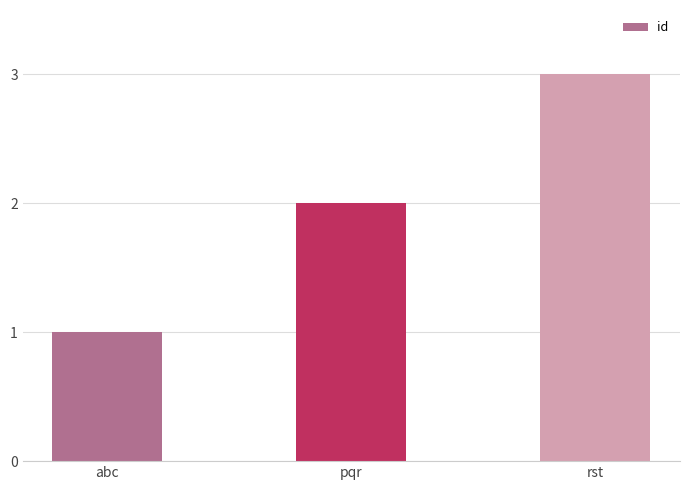

Does the chart contain any negative values?

No